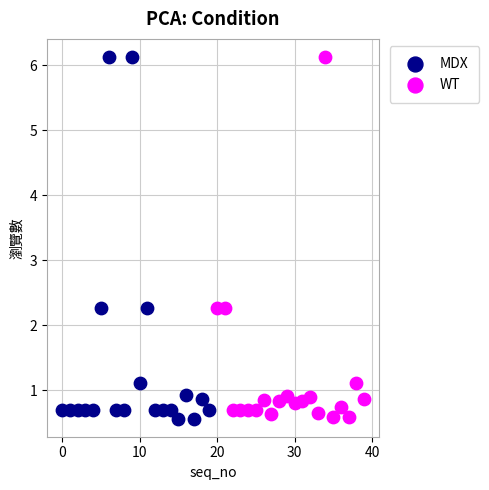

Which series has the largest Y range (max minus min)?

MDX